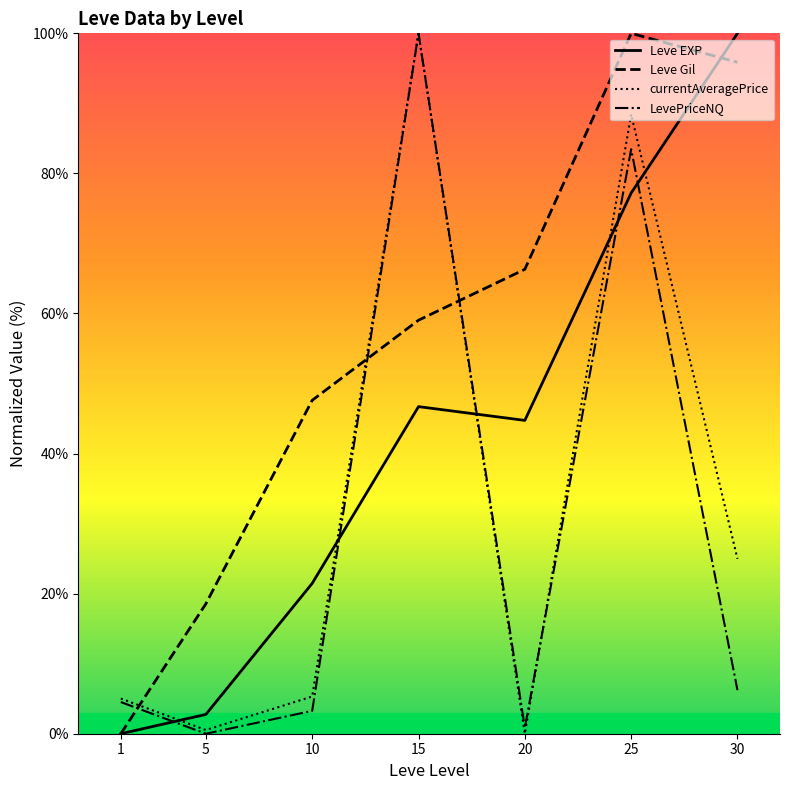

Reading right to left, list all the values displayed in this chart.

Leve EXP: 30=100.0	25=77.2	20=44.7	15=46.7	10=21.5	5=2.8	1=0.0
Leve Gil: 30=95.9	25=100.0	20=66.3	15=59.0	10=47.6	5=18.5	1=0.0
currentAveragePrice: 30=25.0	25=88.4	20=0.0	15=100.0	10=5.3	5=0.5	1=5.0
LevePriceNQ: 30=6.2	25=83.5	20=0.8	15=100.0	10=3.3	5=0.0	1=4.5